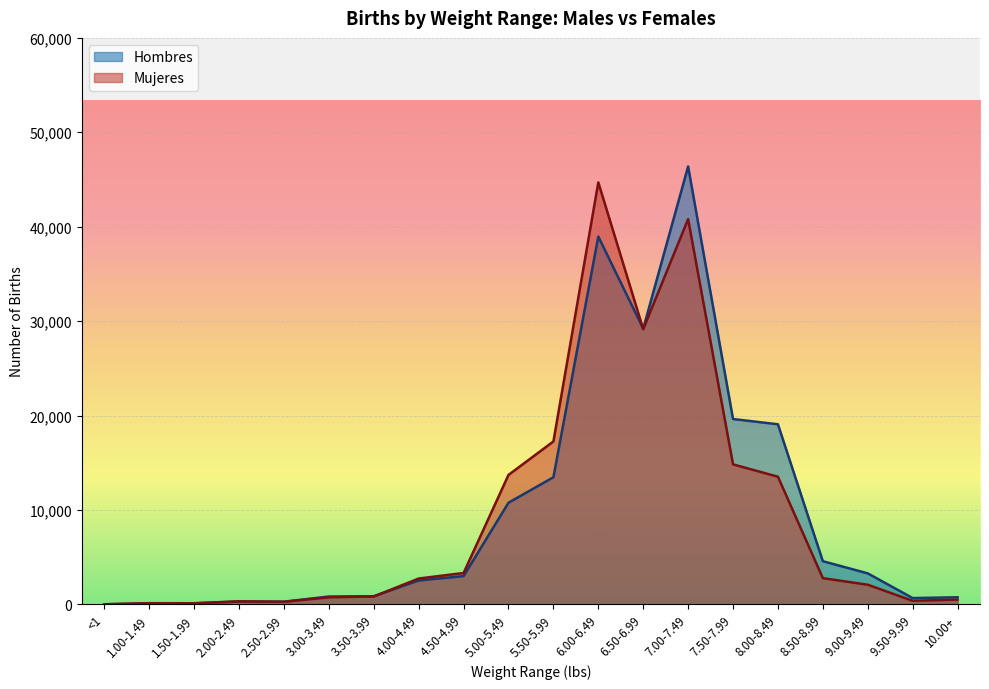

Which series ends up on top after the final intersection of Hombres and Mujeres?

Hombres